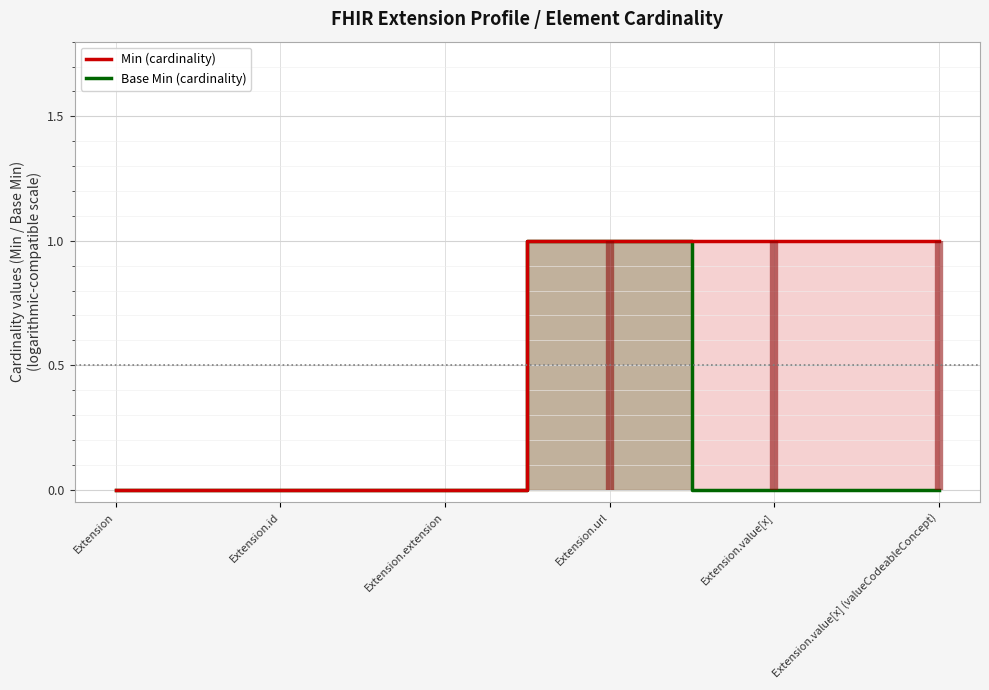

Rank the categories by Base Min value from lowest to highest.

Extension, Extension.id, Extension.extension, Extension.value[x], Extension.value[x] (valueCodeableConcept), Extension.url